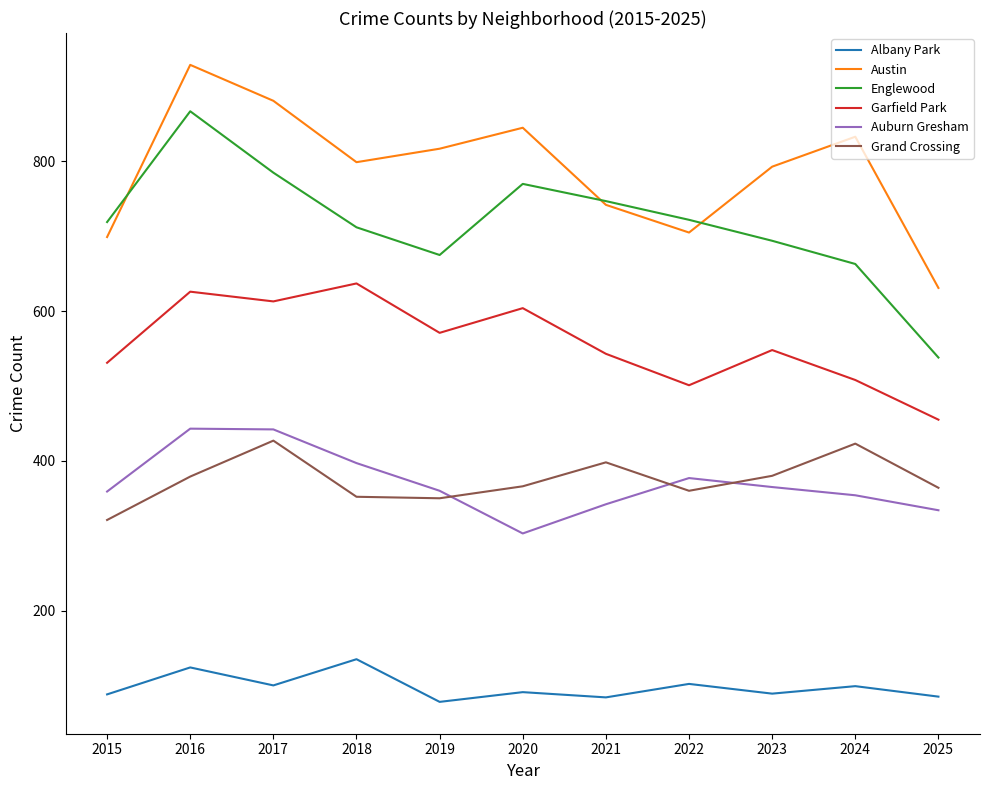

True or false: Albany Park has a value of 57 at 2015.

False